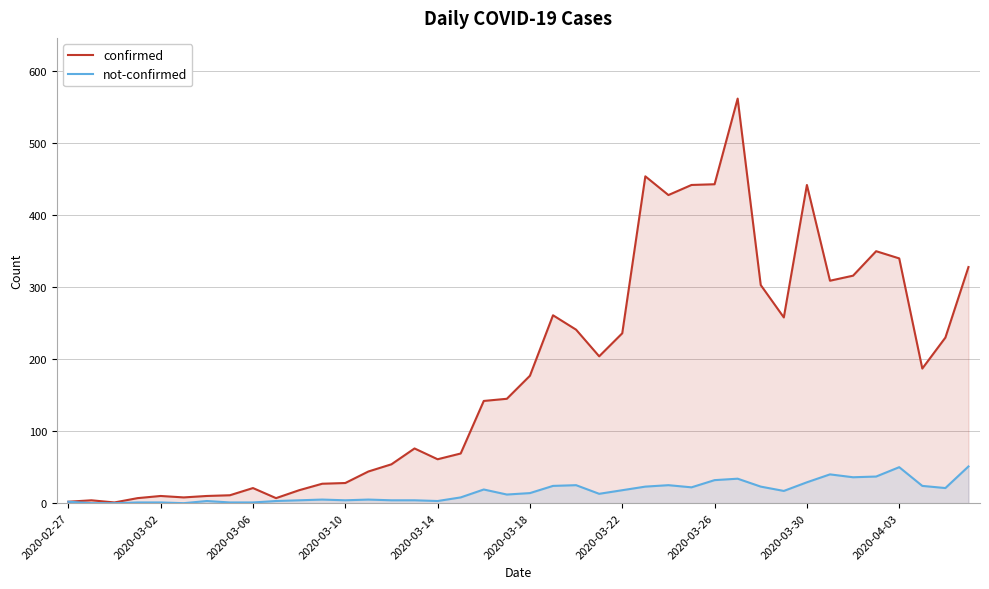

Rank the series at 37 from highest to lowest value.

confirmed, not-confirmed